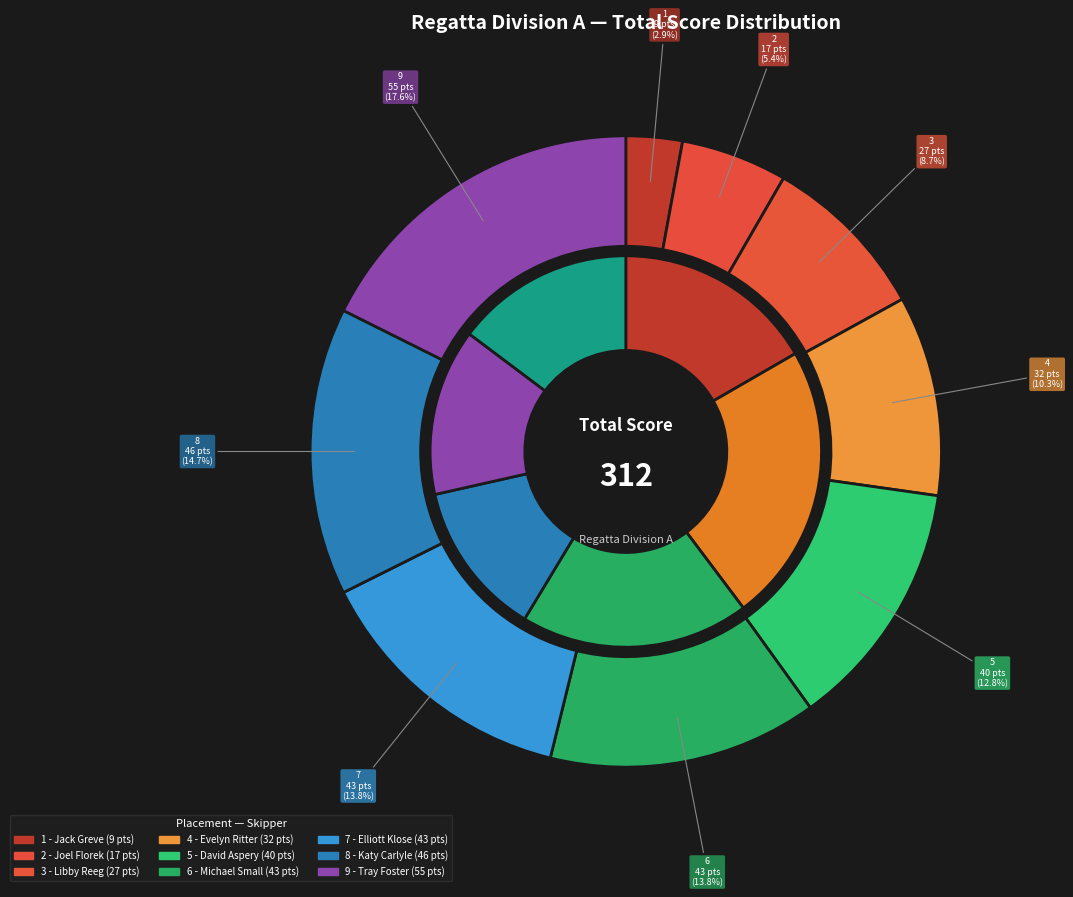

Does 1 - Jack Greve represent more than half of the total?

No